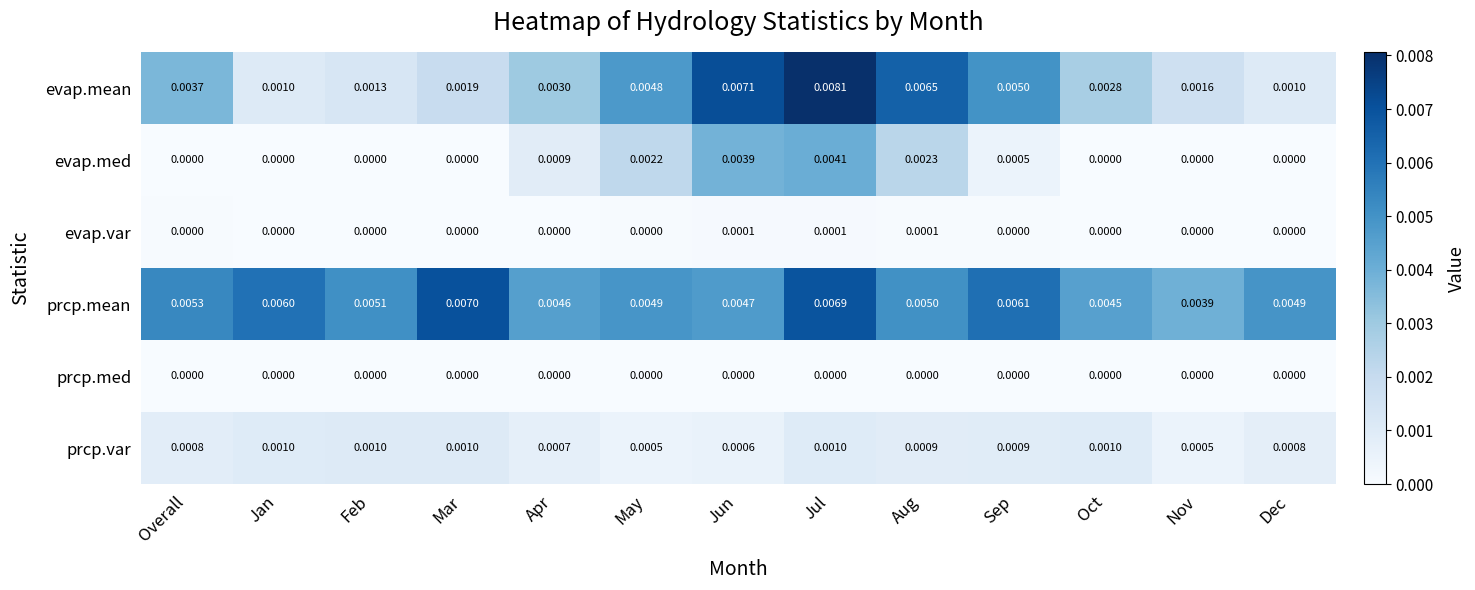

At which label does evap.mean reach its peak?

Jul